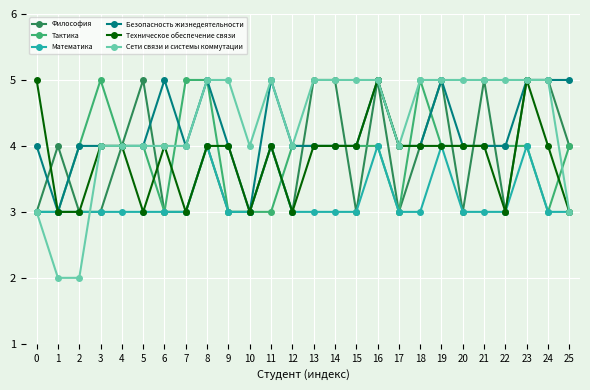

Which series has the largest range (max minus min)?

Сети связи и системы коммутации